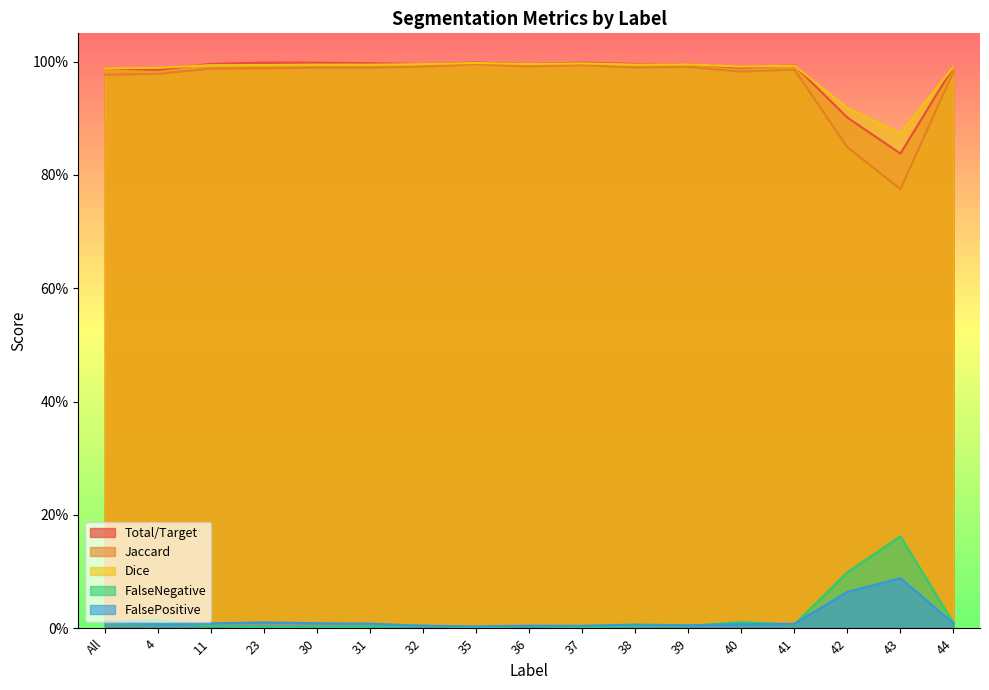

How many lines are shown in the chart?

5